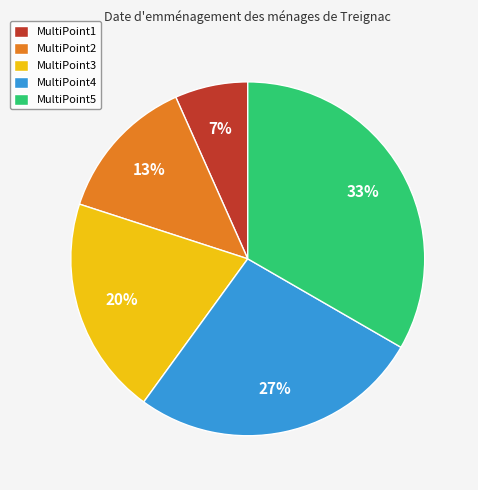

True or false: MultiPoint2 accounts for 13% of the total.

True